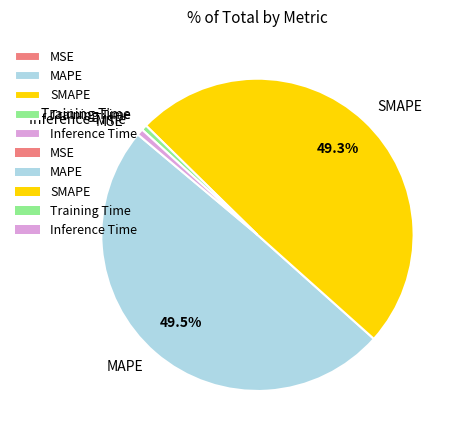

What percentage is NOT represented by MAPE?

50.5%